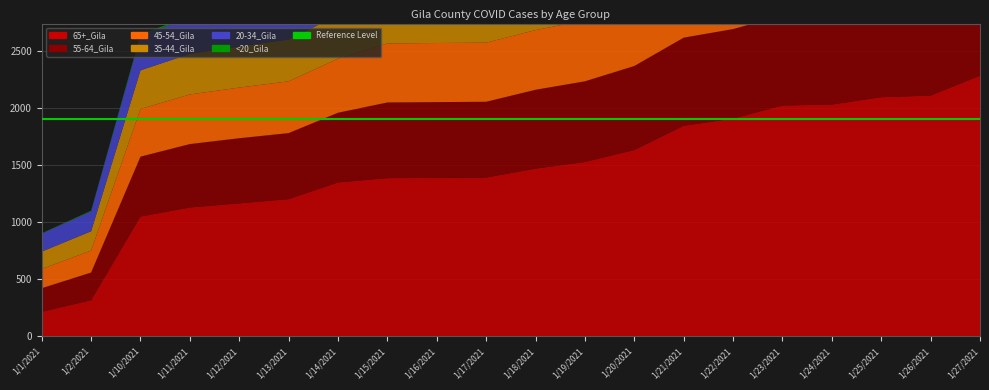

Reading right to left, list all the values displayed in this chart.

65+_Gila: 2281	2107	2093	2029	2020	1906	1843	1631	1526	1468	1390	1387	1385	1347	1201	1164	1128	1049	317	215
55-64_Gila: 822	811	809	790	789	783	771	735	706	690	663	663	662	610	578	570	555	524	242	207
45-54_Gila: 594	584	584	573	572	570	563	554	533	522	517	517	516	473	453	443	434	417	192	168
35-44_Gila: 500	484	481	473	473	468	459	447	439	435	427	427	426	380	366	360	355	338	169	152
20-34_Gila: 489	476	470	455	455	451	436	420	411	398	395	395	395	339	329	324	316	302	174	158
<20_Gila: 24	20	20	20	20	20	20	20	19	18	18	18	18	13	13	13	13	13	6	3